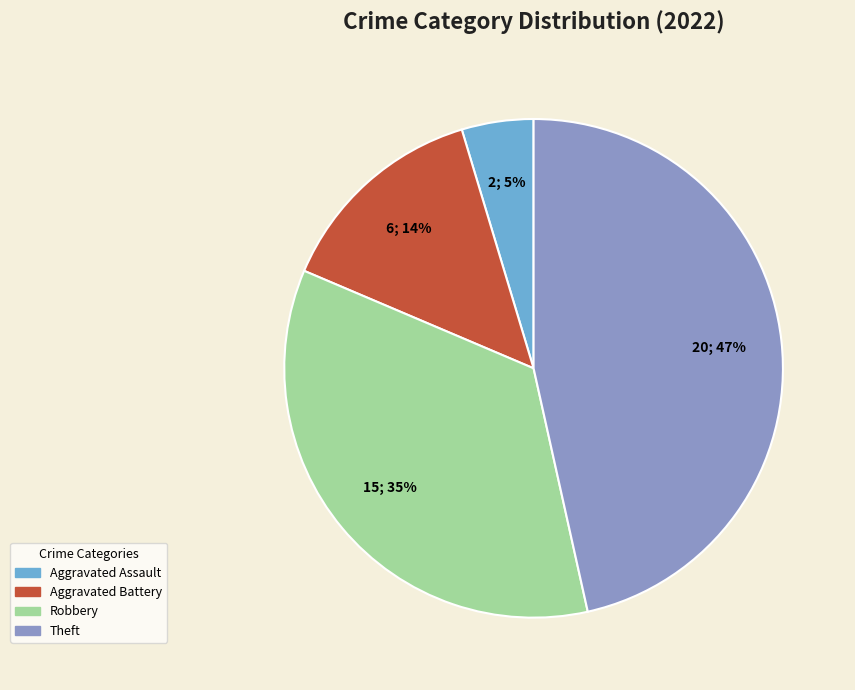

To the nearest percent, what is the average slice percentage?

25%